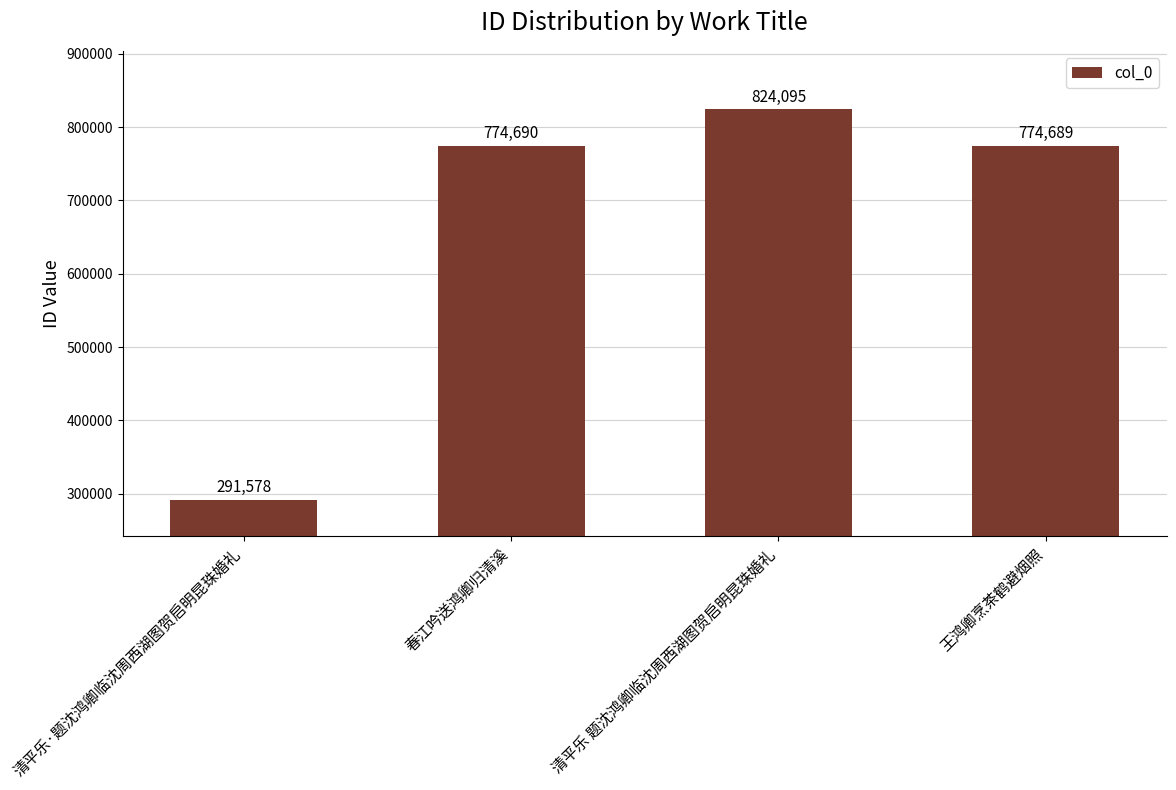

List the labels in order of value, largest first.

清平乐 题沈鸿卿临沈周西湖图贺启明昆珠婚礼, 春江吟送鸿卿归清溪, 王鸿卿烹茶鹤避烟照, 清平乐·题沈鸿卿临沈周西湖图贺启明昆珠婚礼